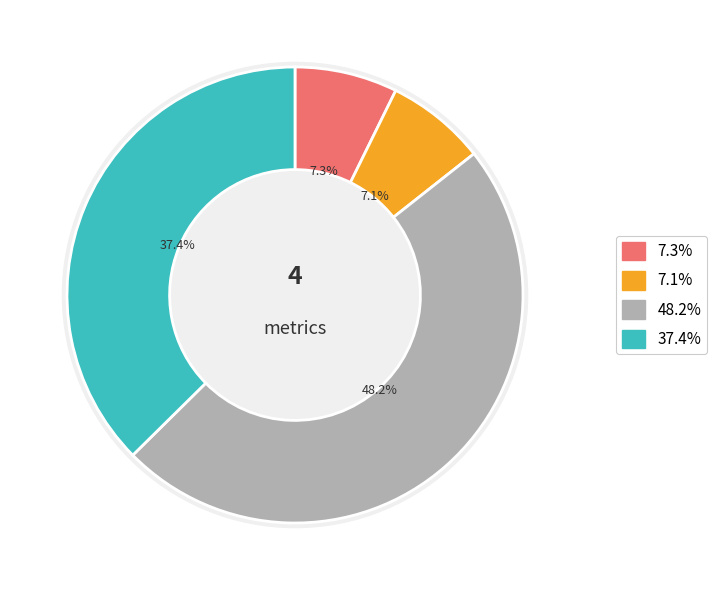

To the nearest percent, what percentage of the pie is RMSE_step?

48%